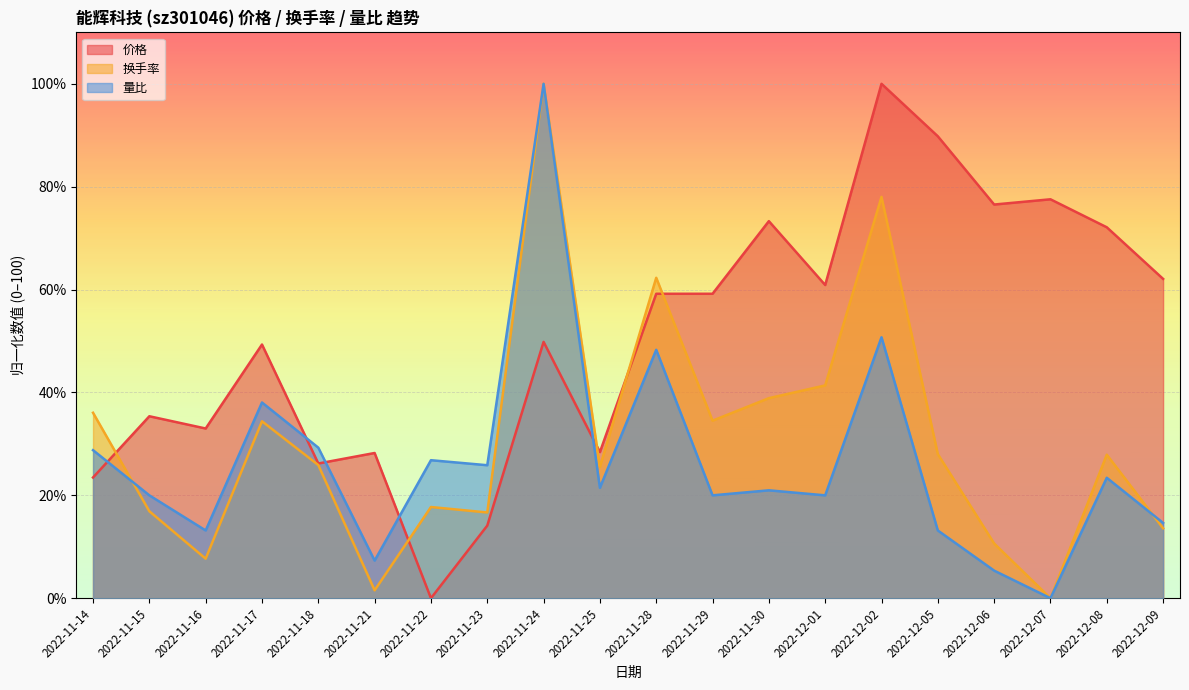

At which category is the sum across all series the highest?

2022-11-24